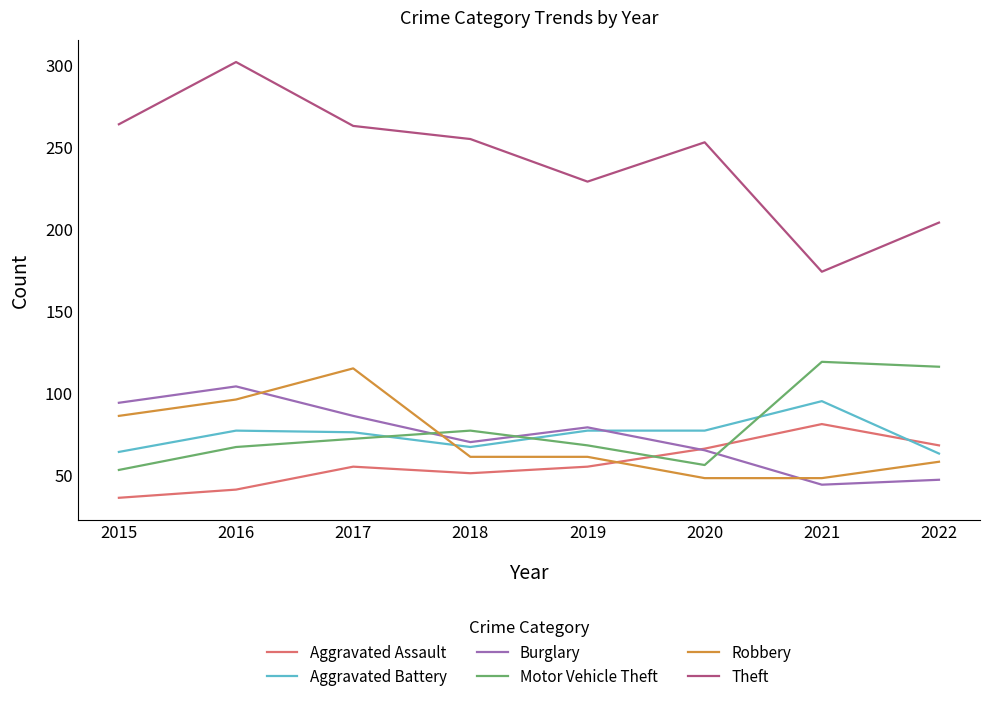

Which series has the largest total across all categories?

Theft